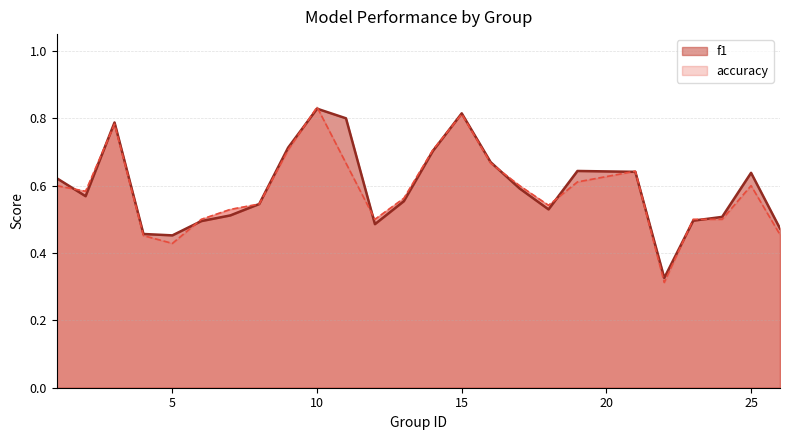

Which series has the widest spread of values?

accuracy